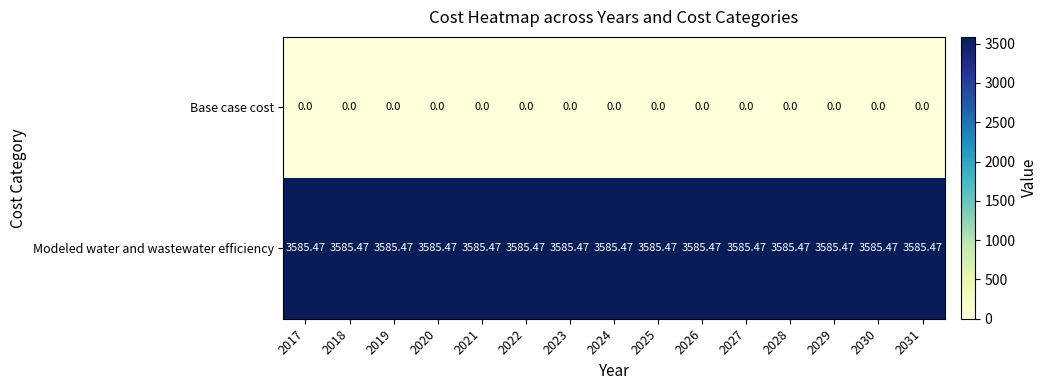

Is the value of Modeled water and wastewater efficiency at 2017 greater than the value of Base case cost at 2019?

Yes